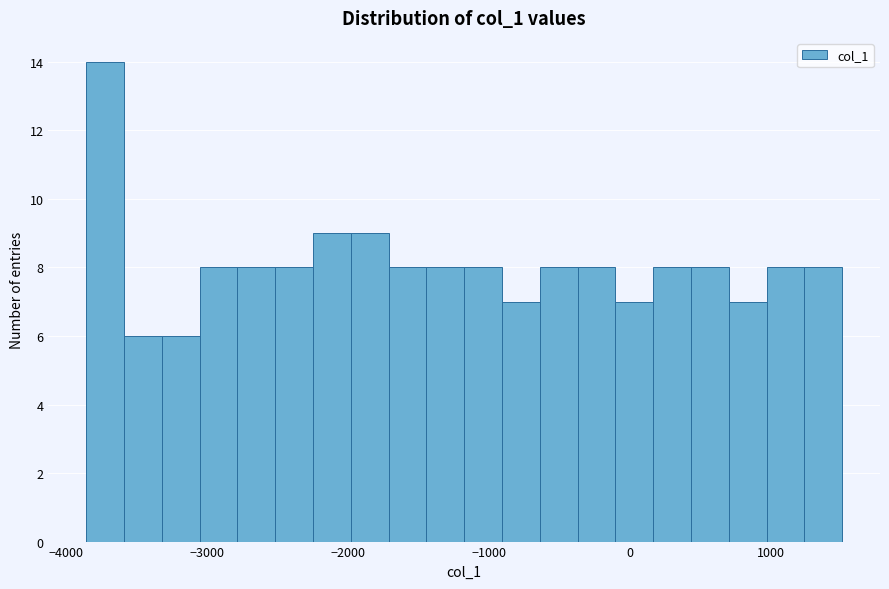

Read against the x-axis, roughly where is the centre of the tallest bar?

-3700